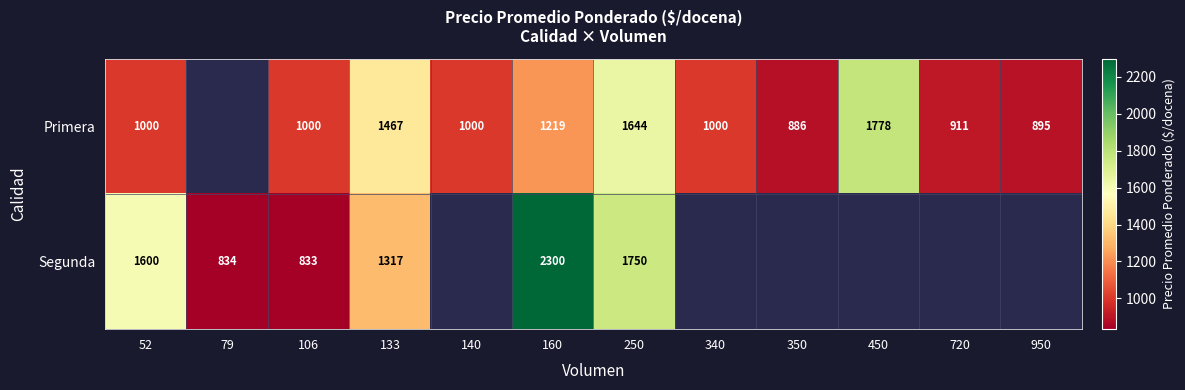

What is the total value across all series at 133?

2784